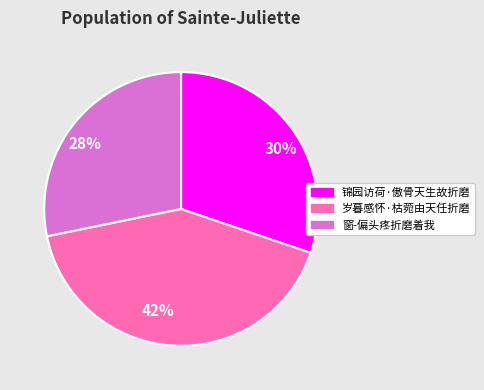

Which slice is the largest?

42%